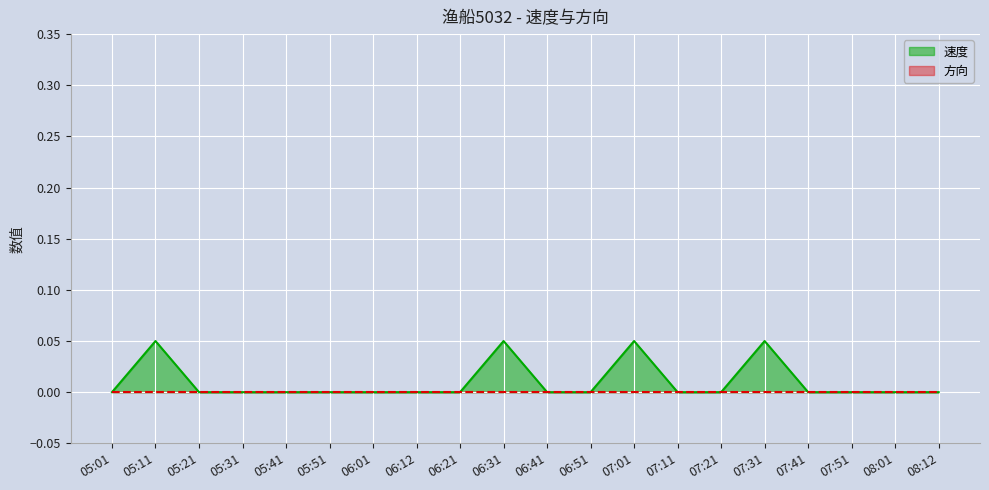

How many values exceed 0?

4